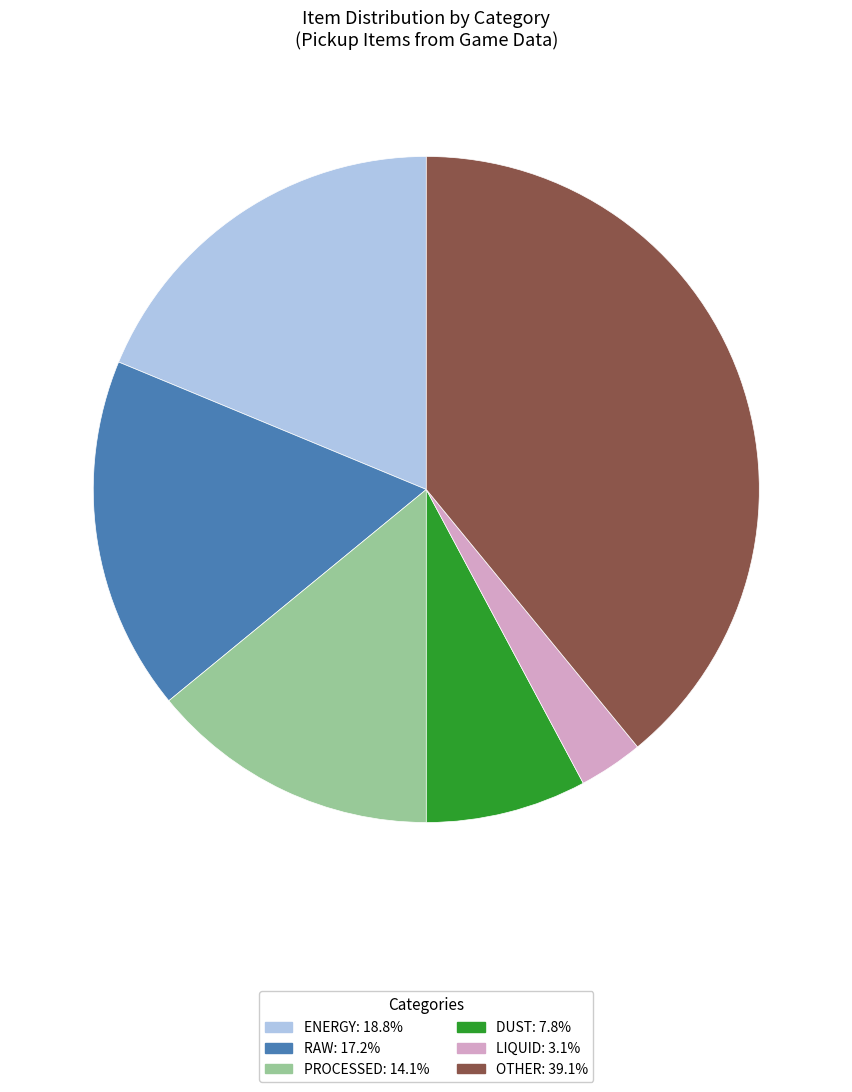

What is the ratio of the value at LIQUID to the value at DUST?

0.4